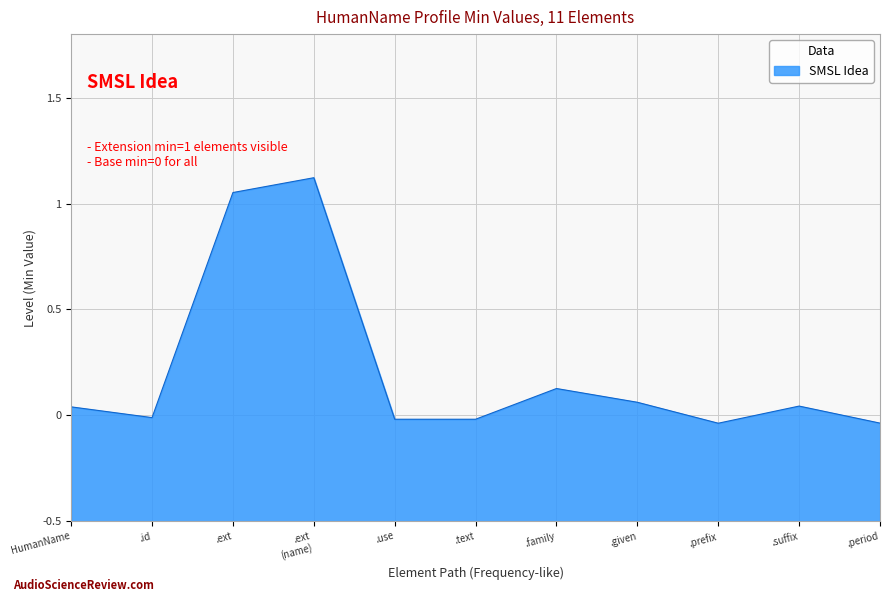

Which has a higher value, .prefix or .given?

.given